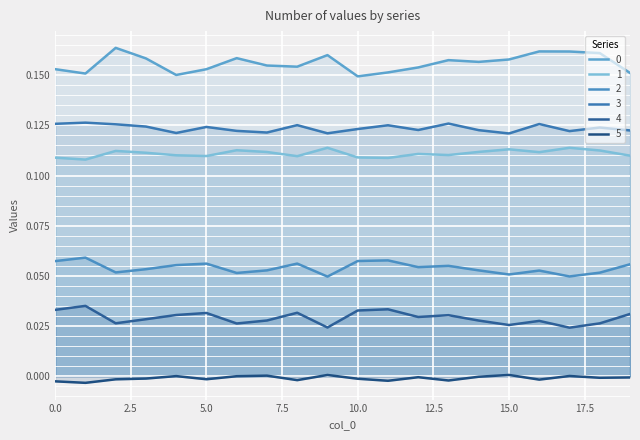

What is the value of the 1 point at the 14th from the left?

0.1